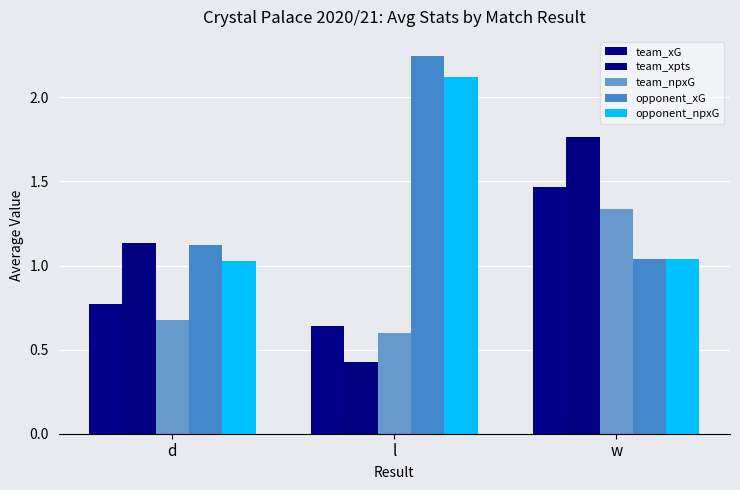

Where is team_xG nearest to the value 1?

d